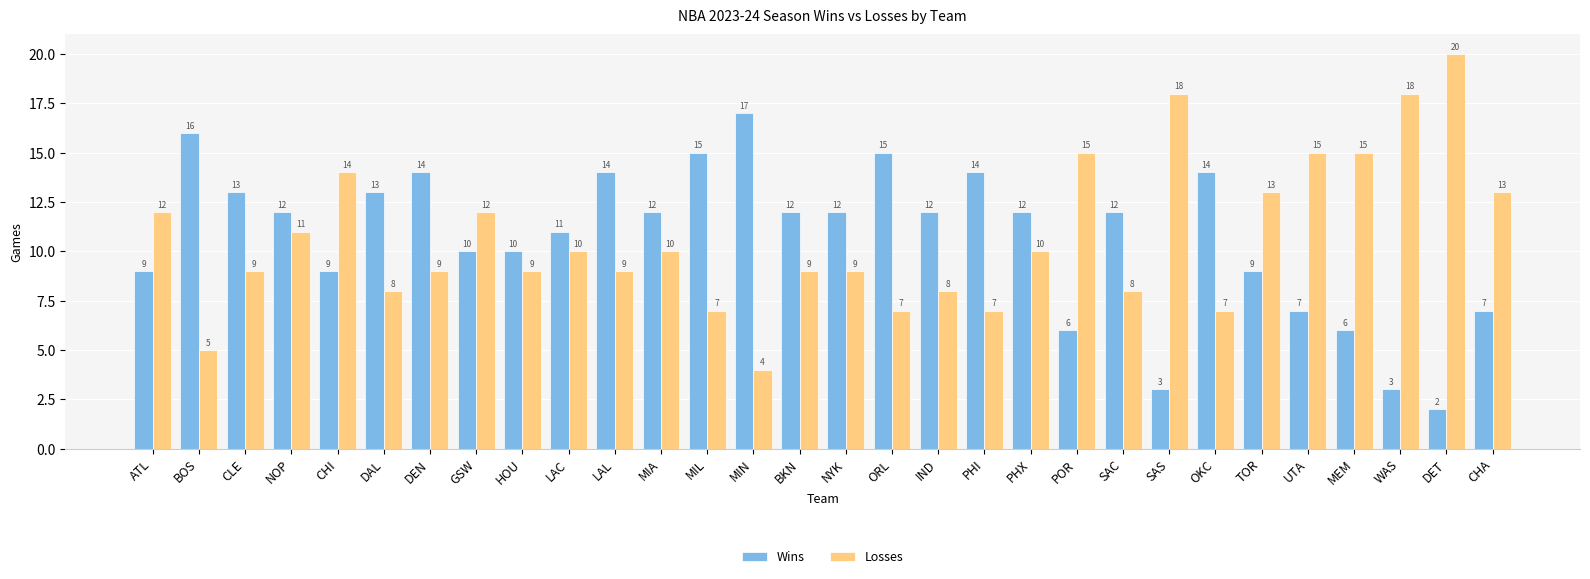

Rank the series at PHX from highest to lowest value.

Wins, Losses